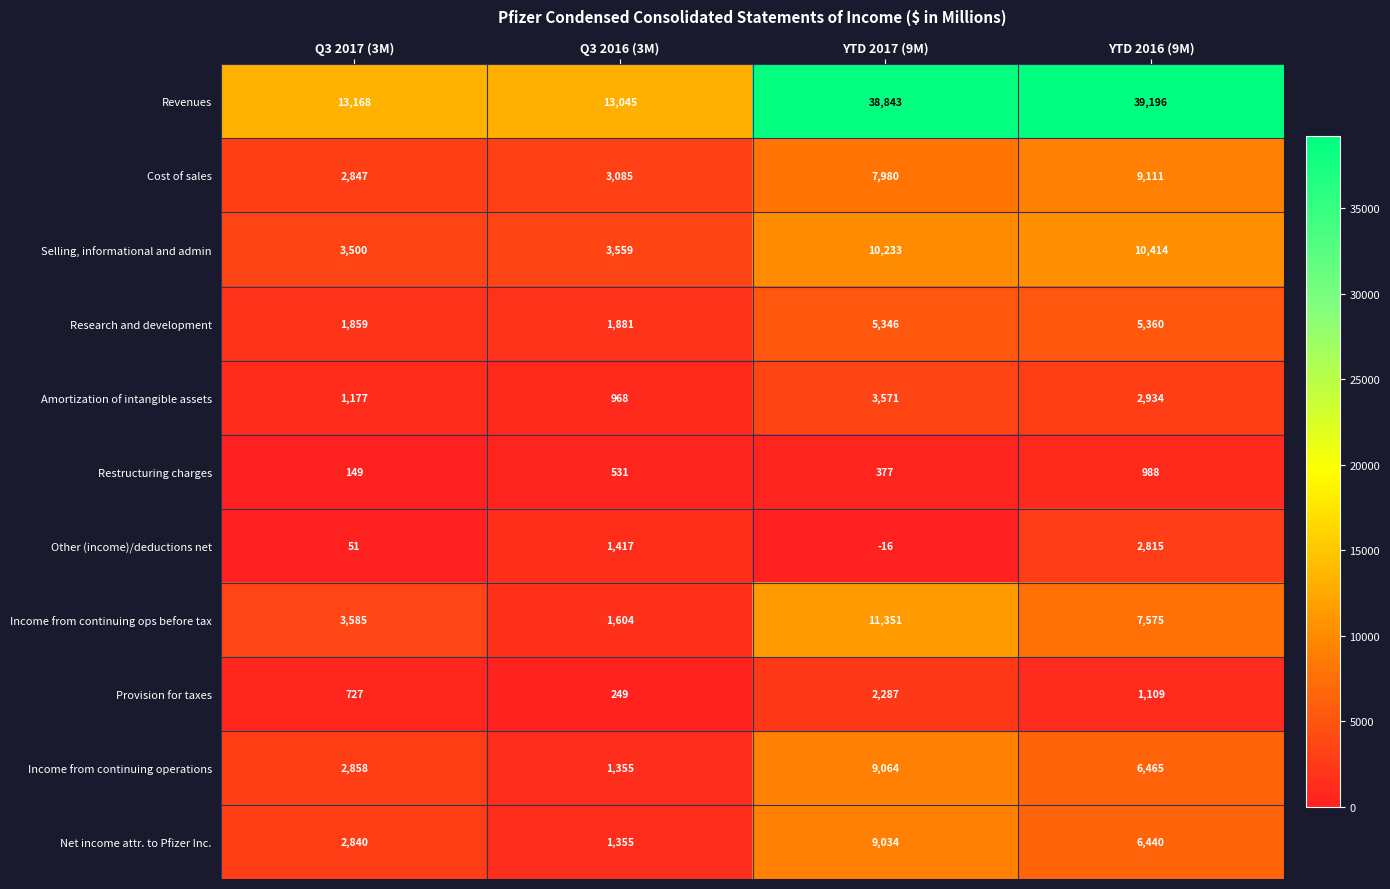

What is the difference between the Cost of sales values at Q3 2017 (3M) and Q3 2016 (3M)?

238